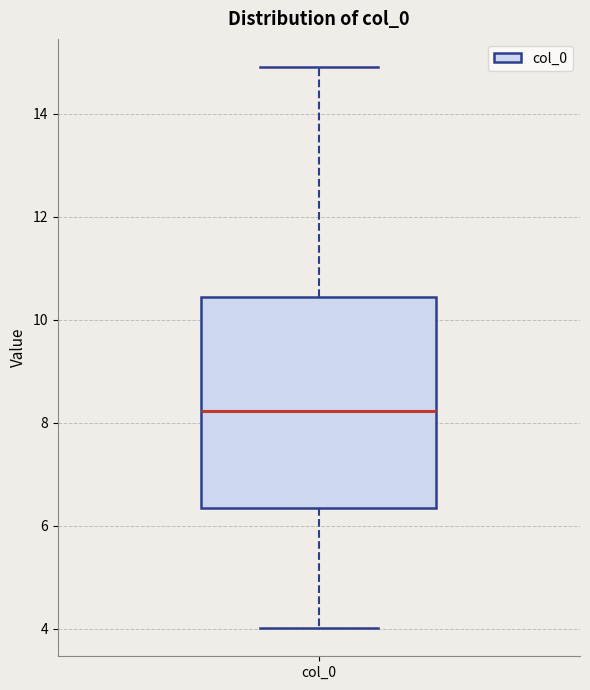

Transcribe this box plot: give where the median line is, the range the box spans, and where the two whiskers end, as read against the y-axis. The values are not printed on the chart, so give them approximately, as read against the axis.

median 8.2, box 6.4 to 10.4, whiskers 4.0 to 15.0